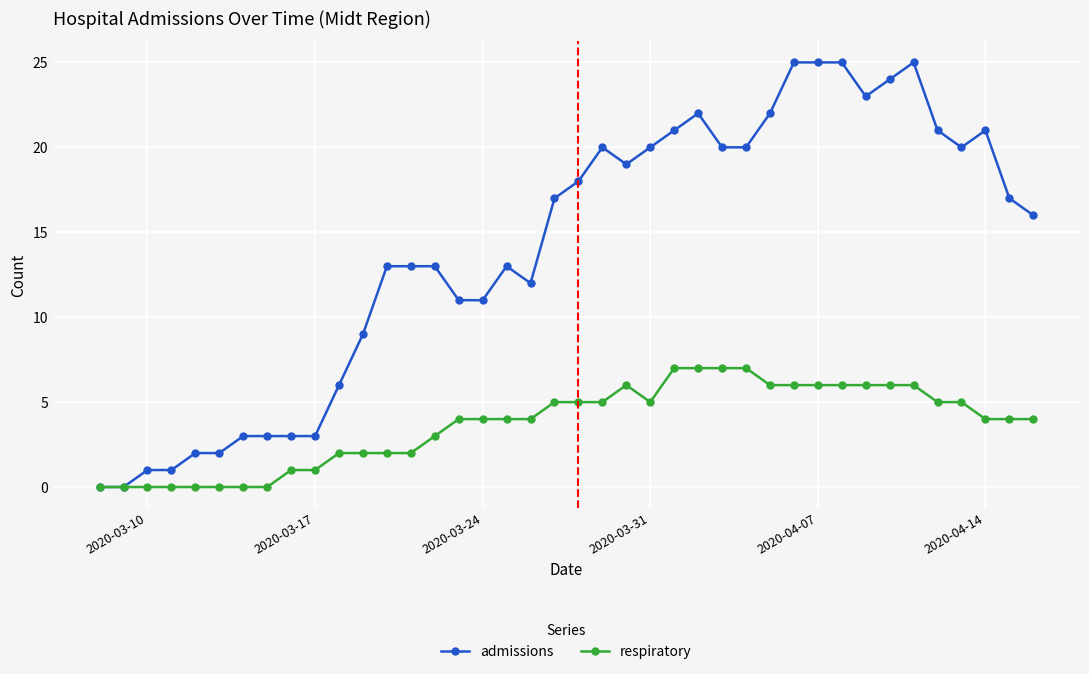

Which series has the largest total across all categories?

admissions